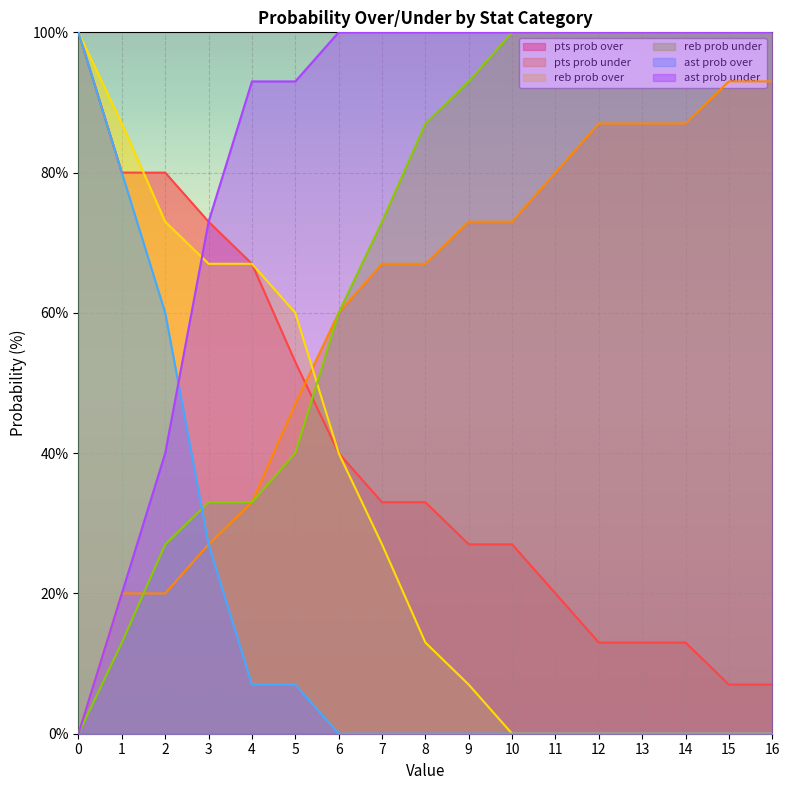

List the series in order of their peak value, lowest first.

pts prob under, pts prob over, reb prob over, reb prob under, ast prob over, ast prob under